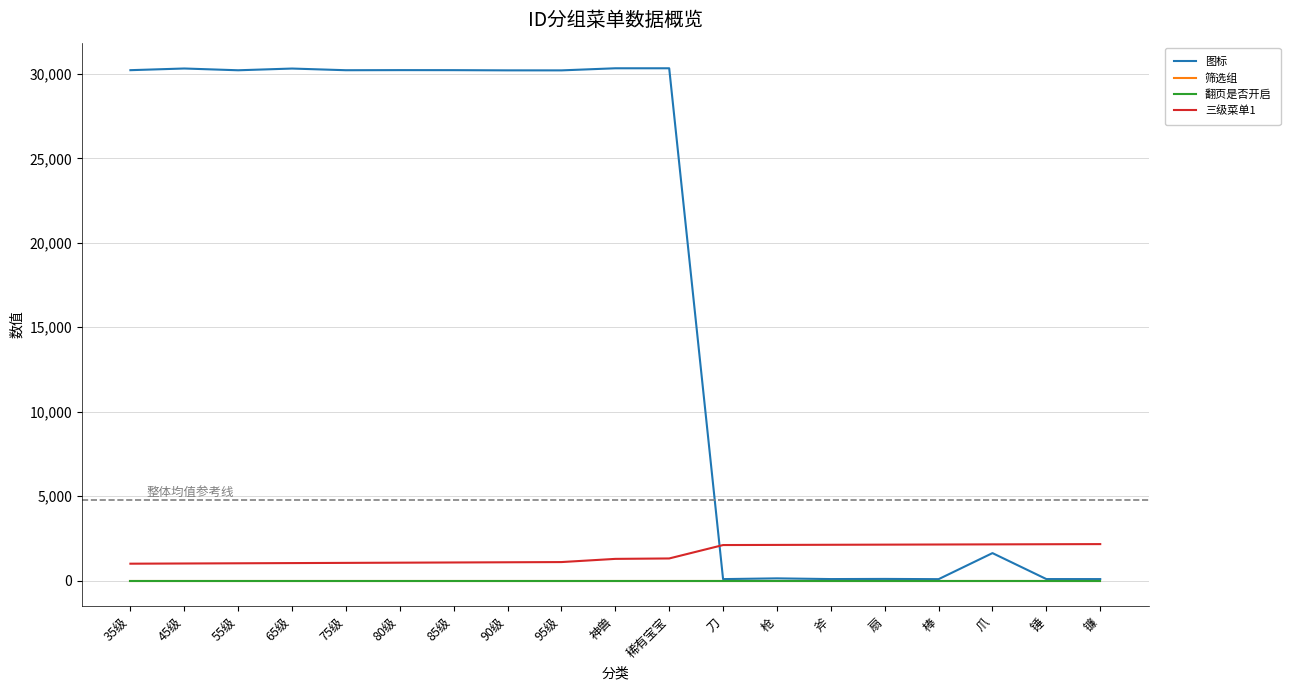

Which series ends up on top after the final intersection of 三级菜单1 and 图标?

三级菜单1